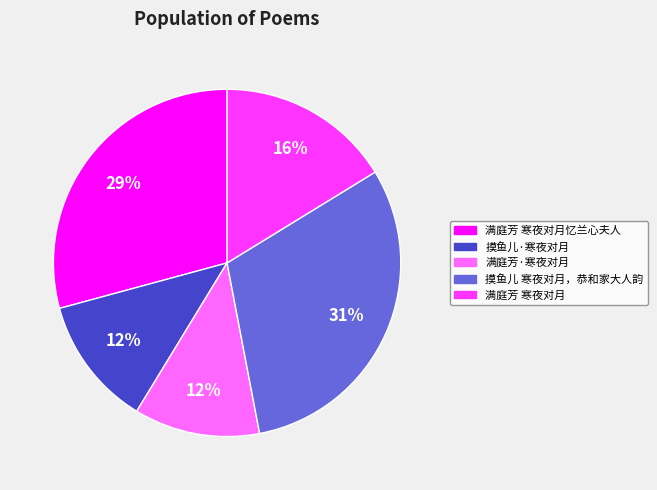

Does any single category account for the majority?

No